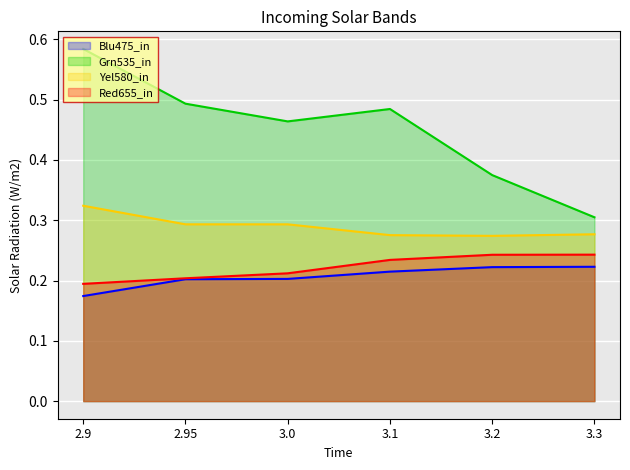

At which category is the sum across all series the highest?

2.9